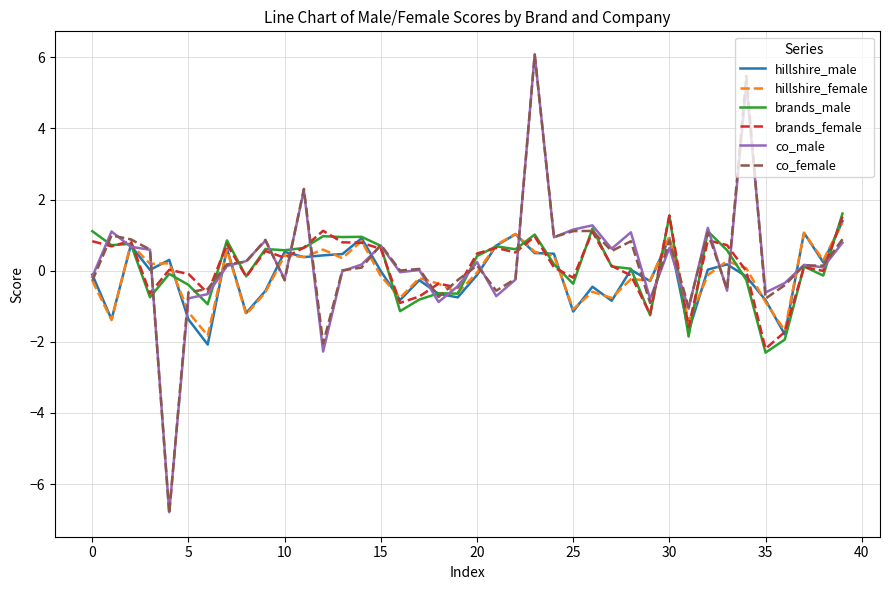

Which series has the widest spread of values?

co_female